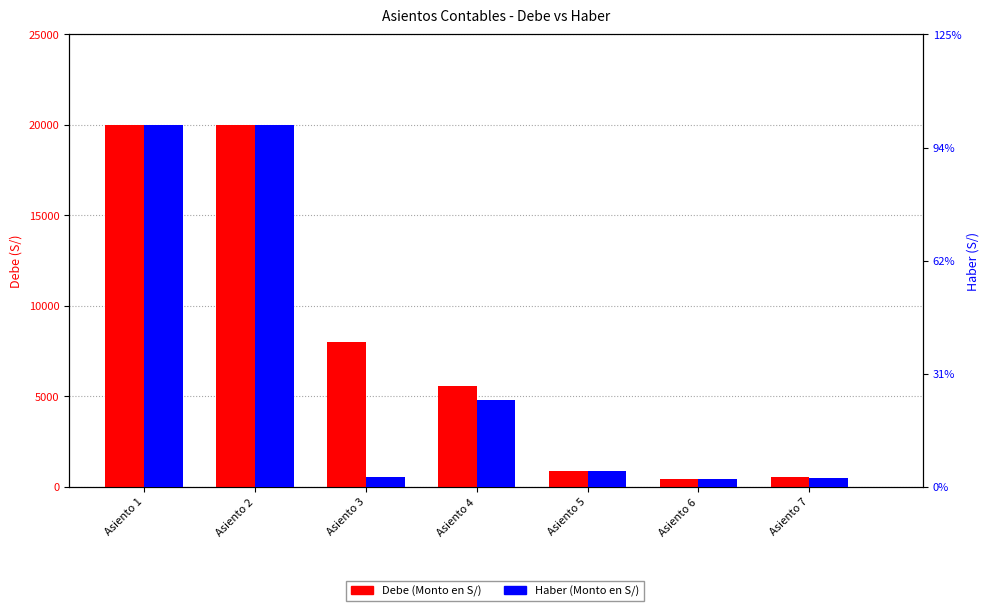

Which label corresponds to the largest value in the chart?

Asiento 1